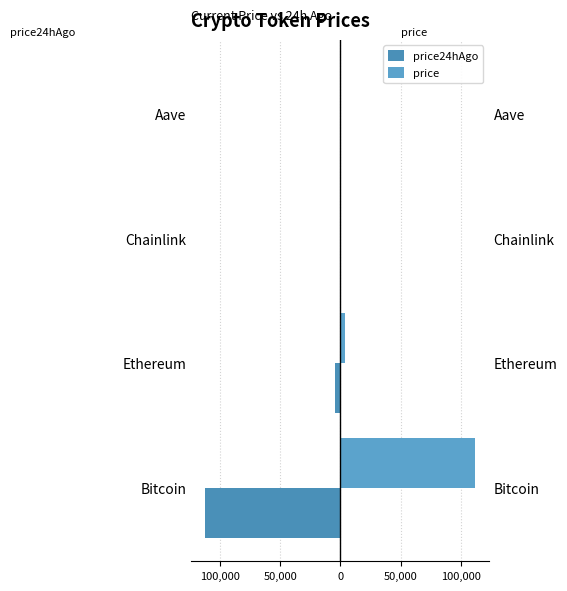

Is it true that price24hAgo equals -140.4 at Aave?

False